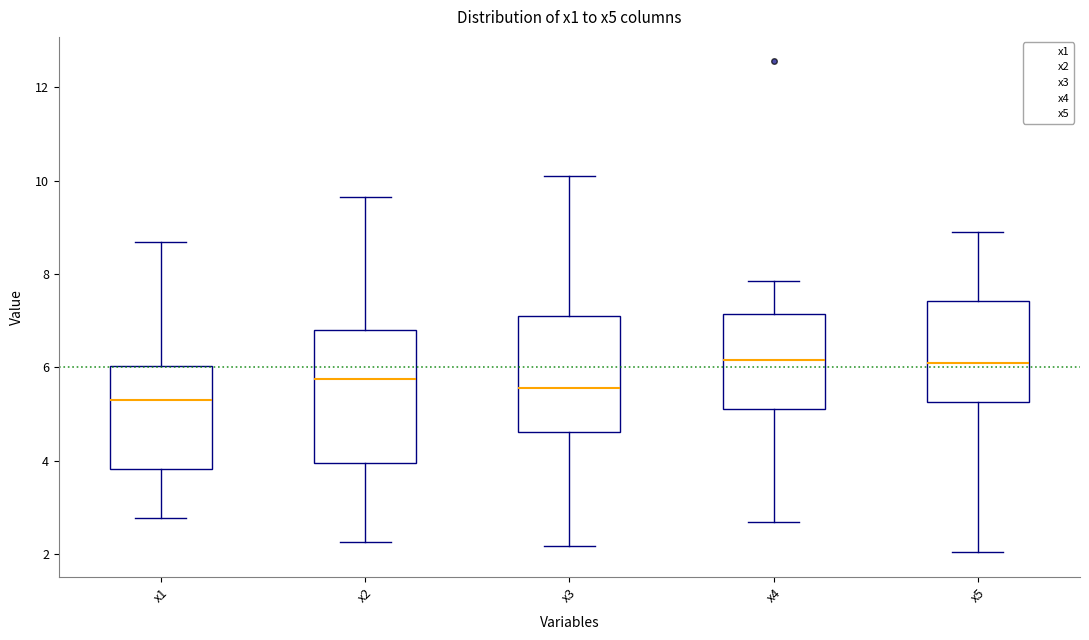

Reading left to right, transcribe this box plot: for each box, give where its median line is, the range the box spans, and where its two whiskers end, as read against the y-axis. The values are not printed on the chart, so give them approximately, as read against the axis.

x1: median 5.4, box 3.8 to 6.0, whiskers 2.8 to 8.6
x2: median 5.8, box 4.0 to 6.8, whiskers 2.2 to 9.6
x3: median 5.6, box 4.6 to 7.0, whiskers 2.2 to 10.0
x4: median 6.2, box 5.2 to 7.2, whiskers 2.6 to 7.8
x5: median 6.0, box 5.2 to 7.4, whiskers 2.0 to 9.0